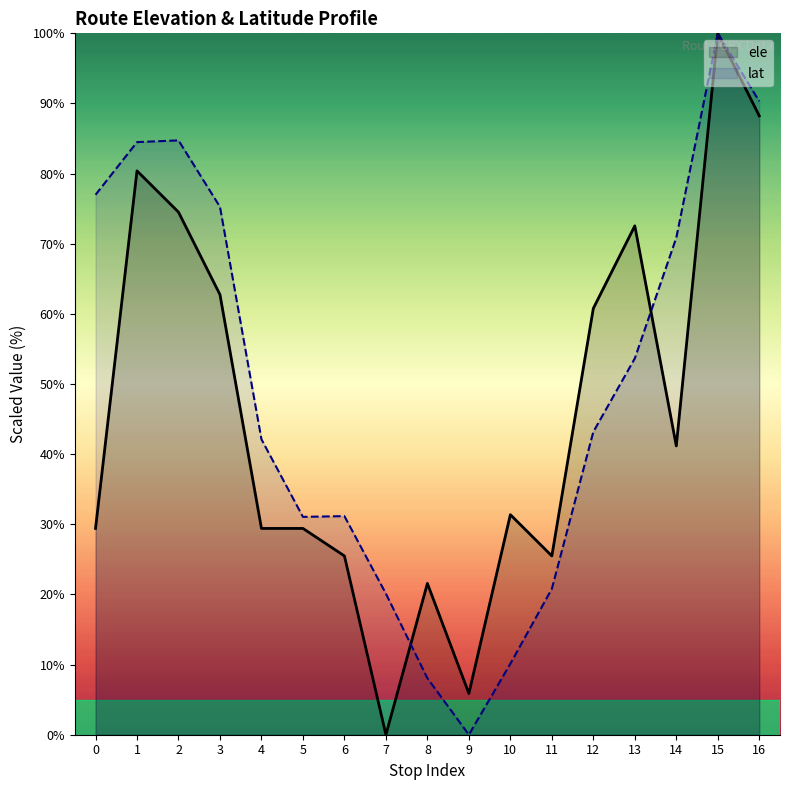

What are all the series names shown in the legend?

ele, lat